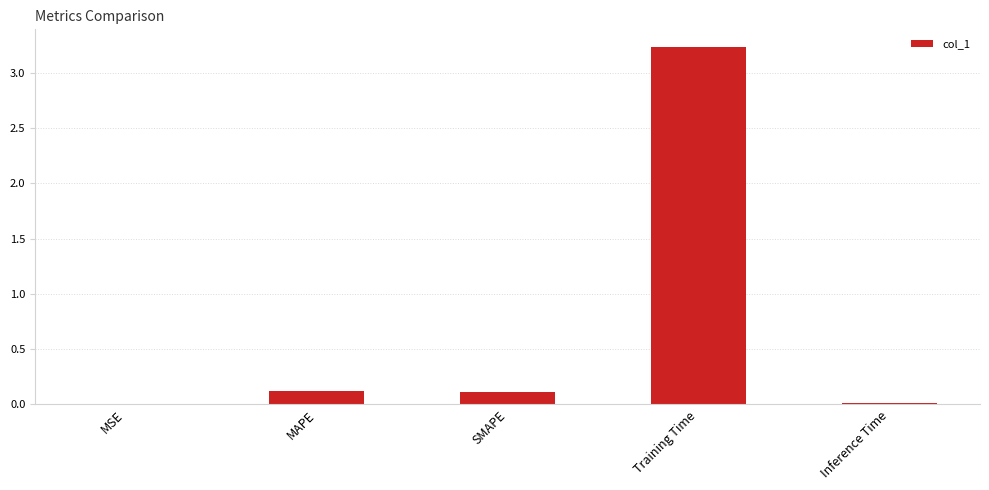

True or false: the data shows 0.0 at Inference Time.

True